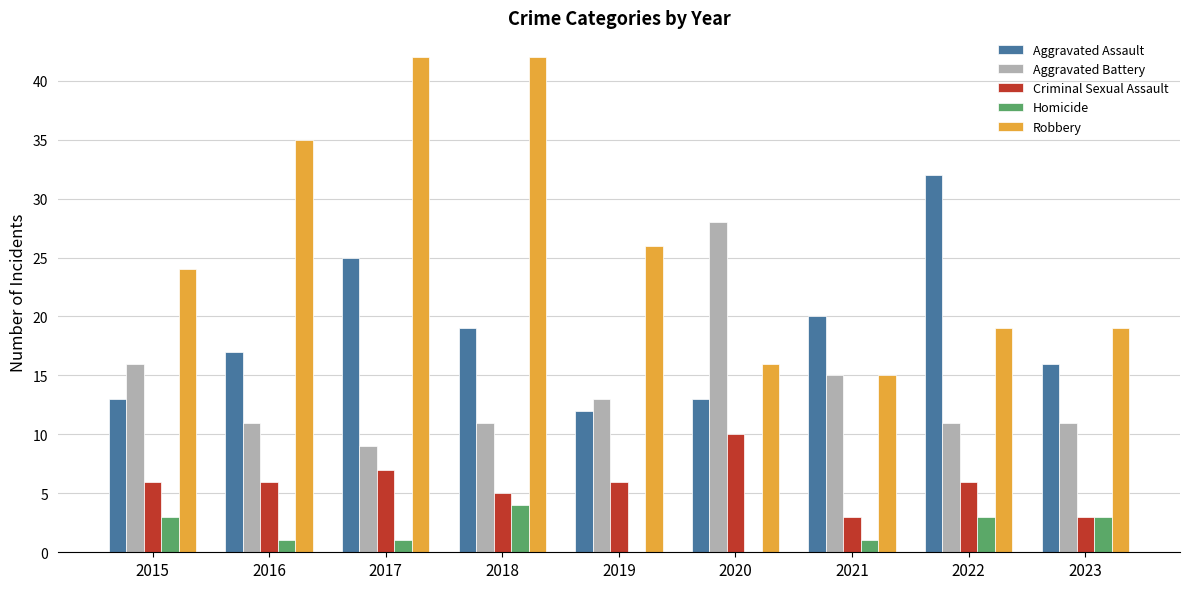

What is the average value of the Criminal Sexual Assault series?

6